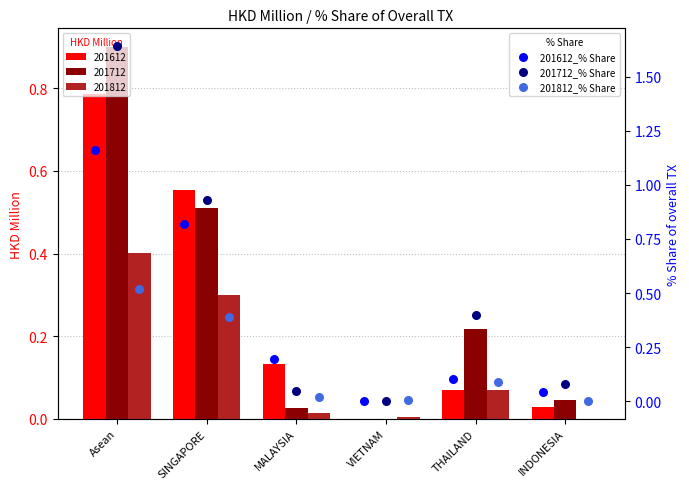

Which series reaches the minimum Y coordinate?

201612_% Share